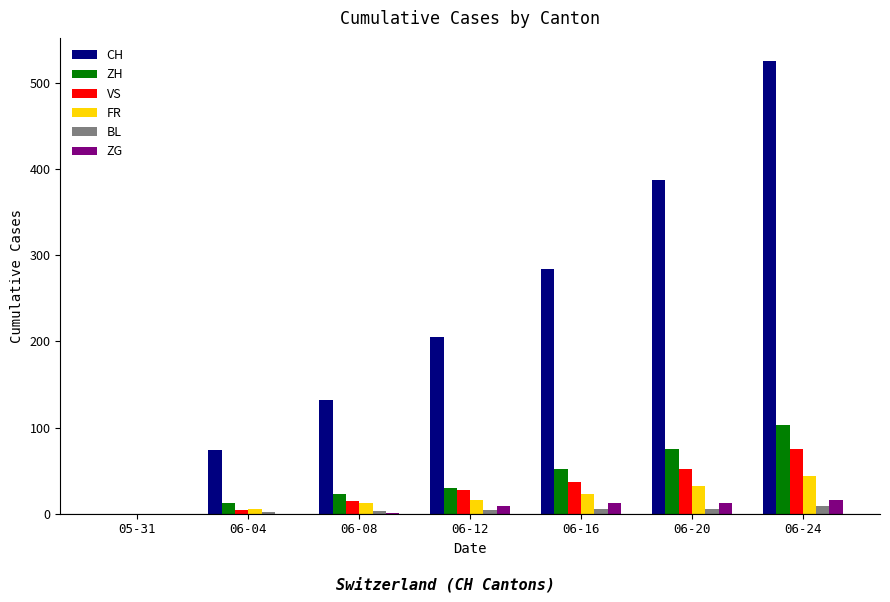

Does the chart contain stacked bars?

No